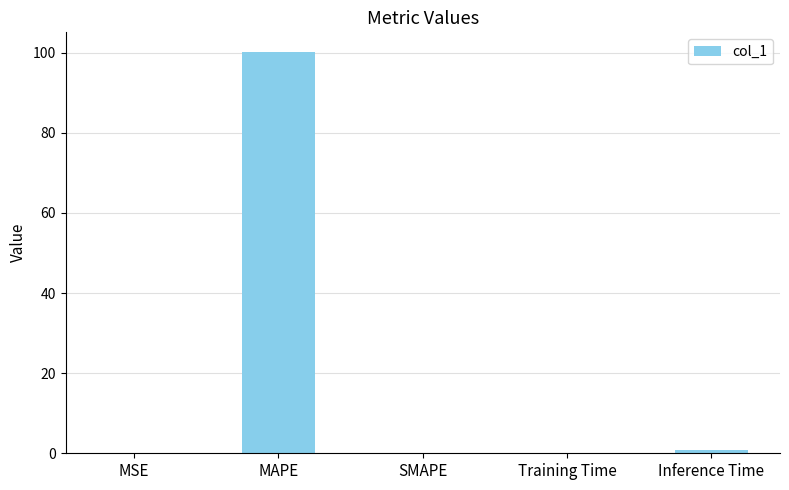

What is the greatest value displayed?

100.1